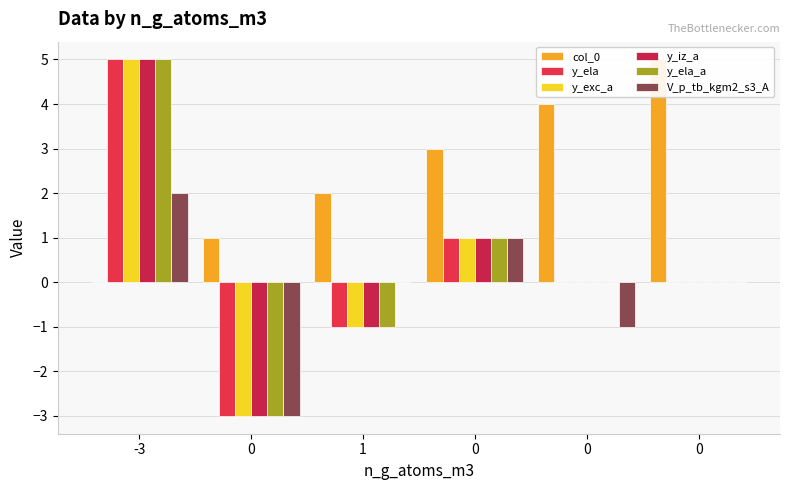

What is the highest value of the y_iz_a series?

5